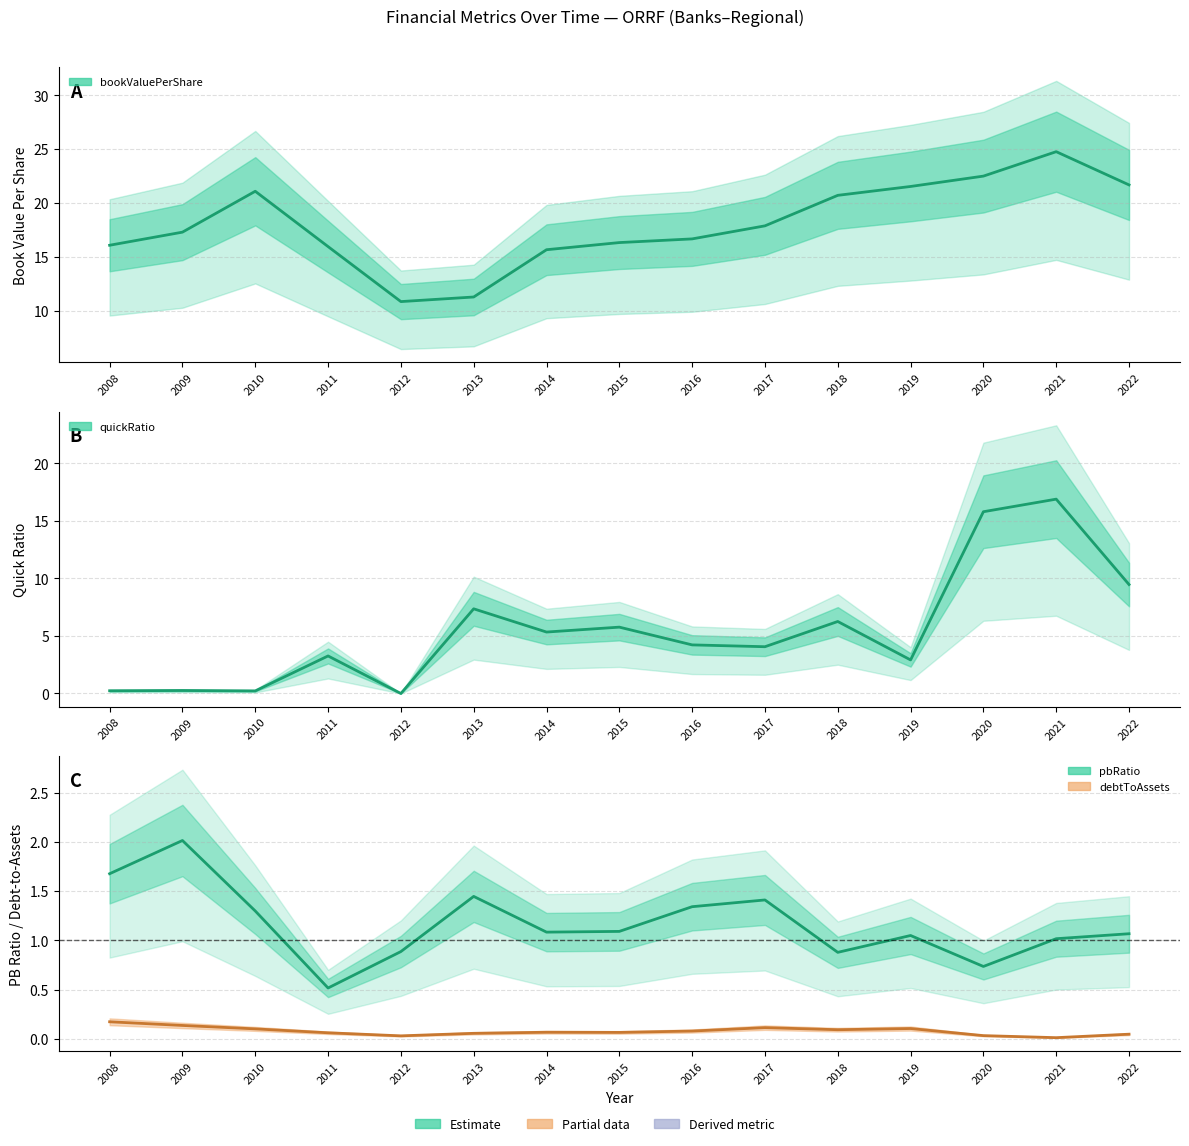

True or false: debtToAssets and pbRatio intersect in this chart.

False